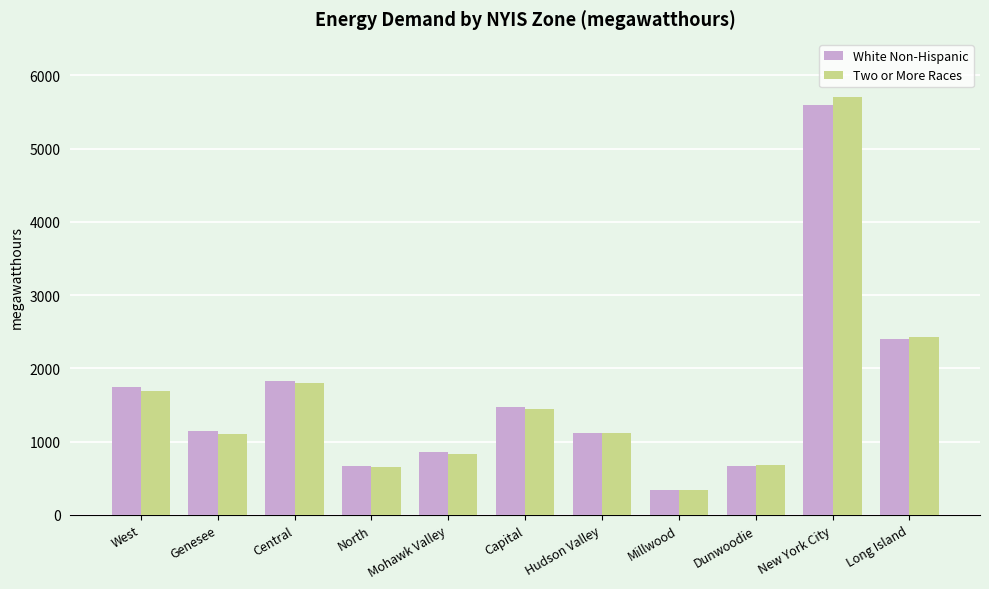

How many data points does each series have?

11